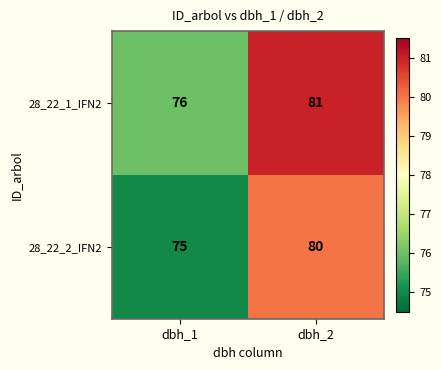

List the series in order of their overall mean, lowest first.

28_22_2_IFN2, 28_22_1_IFN2